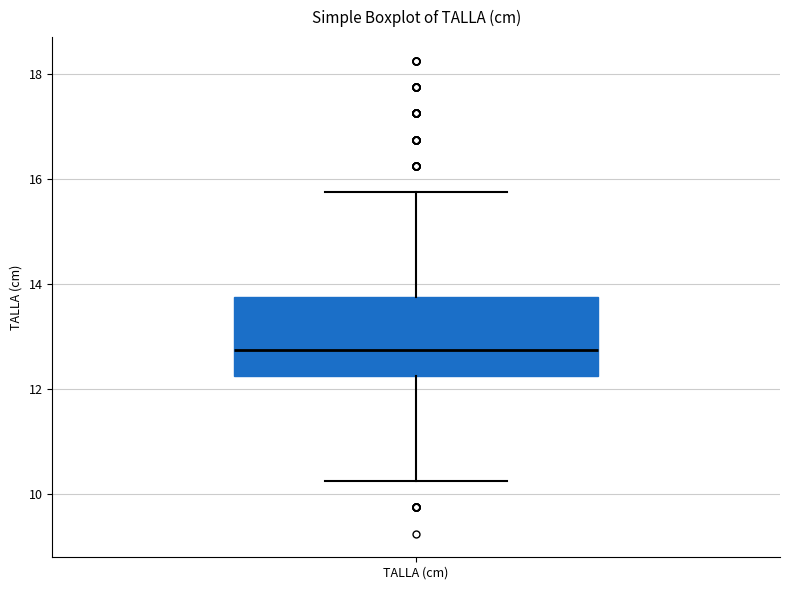

Read this box plot against the y-axis: the position of the median line, the range covered by the box, and the ends of both whiskers. The values are not printed on the chart, so give them approximately, as read against the axis.

median 12.8, box 12.2 to 13.8, whiskers 10.2 to 15.8